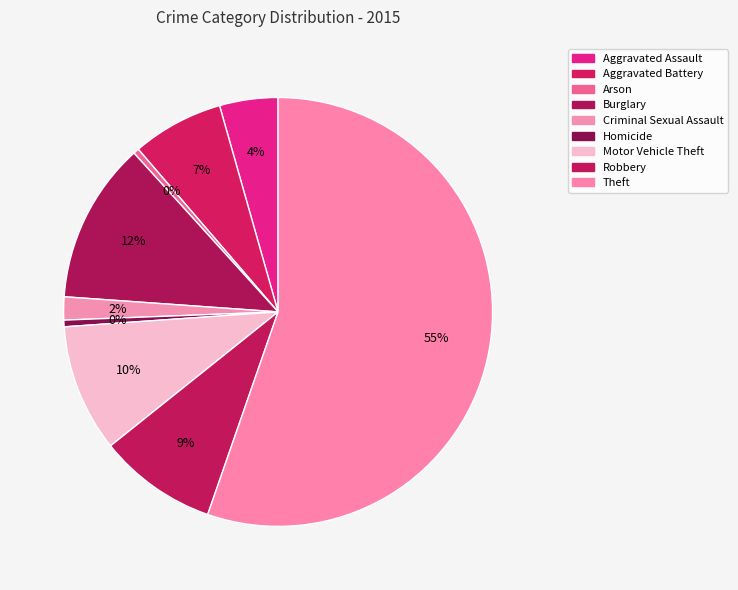

Combined, do Theft and Aggravated Battery account for over 50%?

Yes